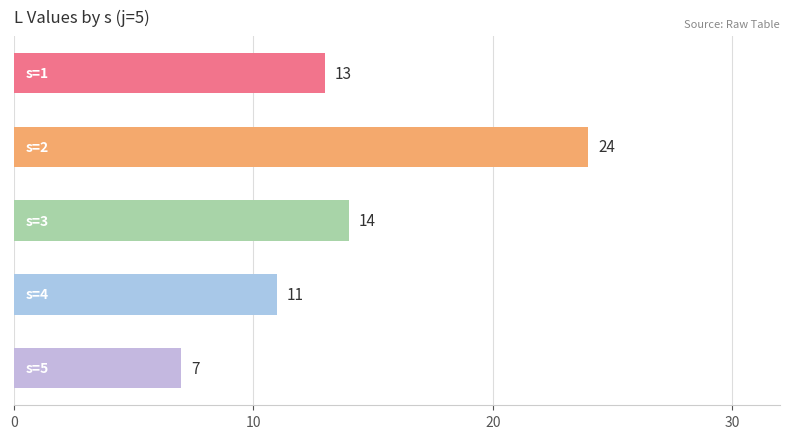

What is the average value?

14